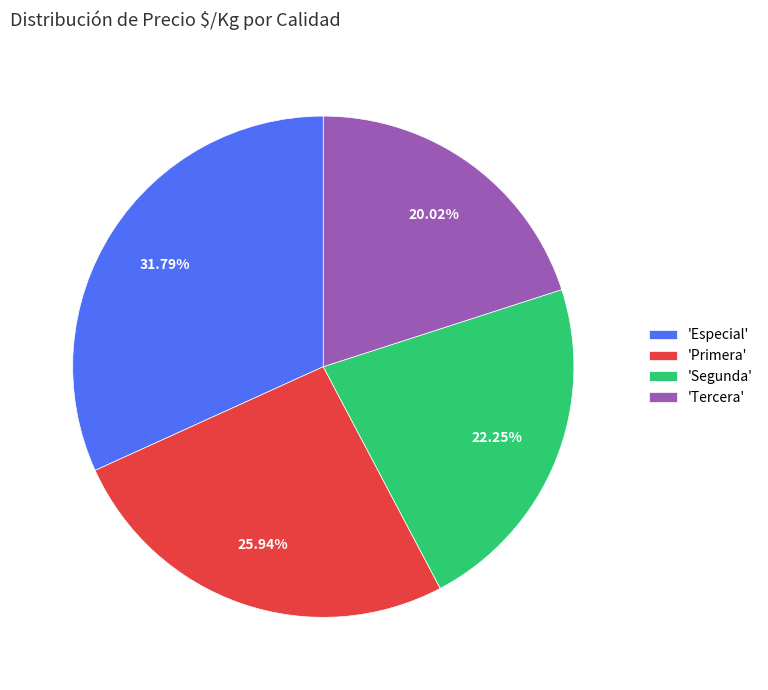

Rank the categories by value from lowest to highest.

'Tercera', 'Segunda', 'Primera', 'Especial'